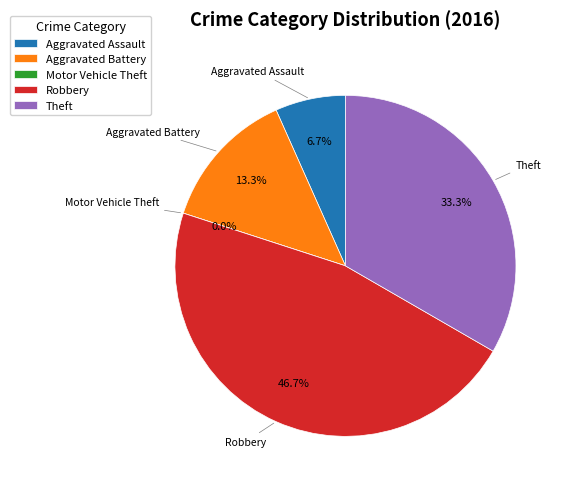

What is the change in value from Aggravated Assault to Robbery?

+6